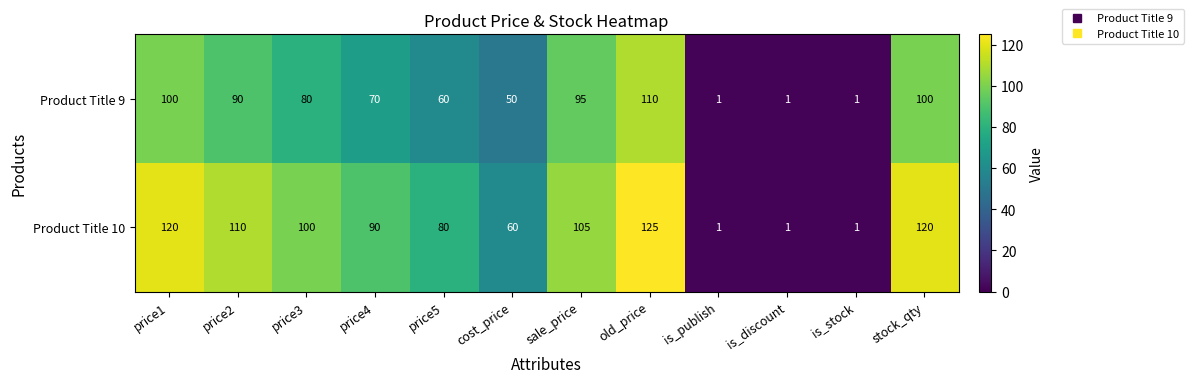

What is the total value across all series at sale_price?

200